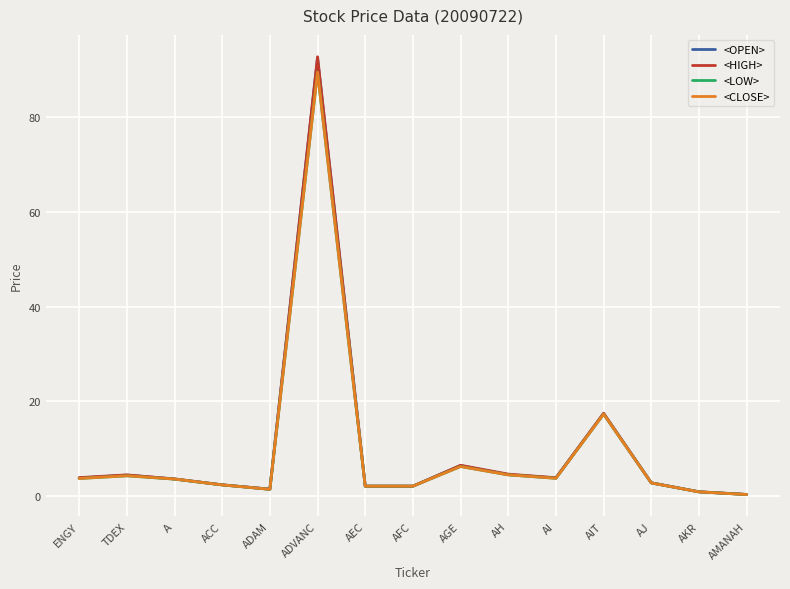

What position from the left is AKR?

14